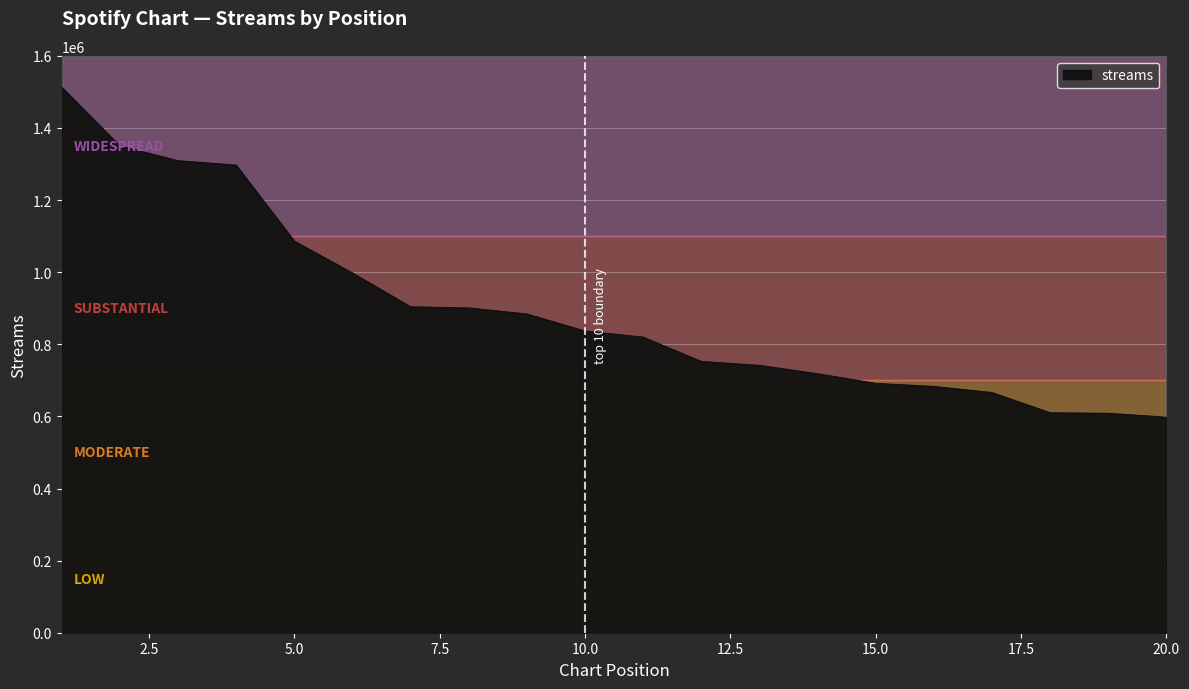

What is the difference between the maximum and minimum values?

915177